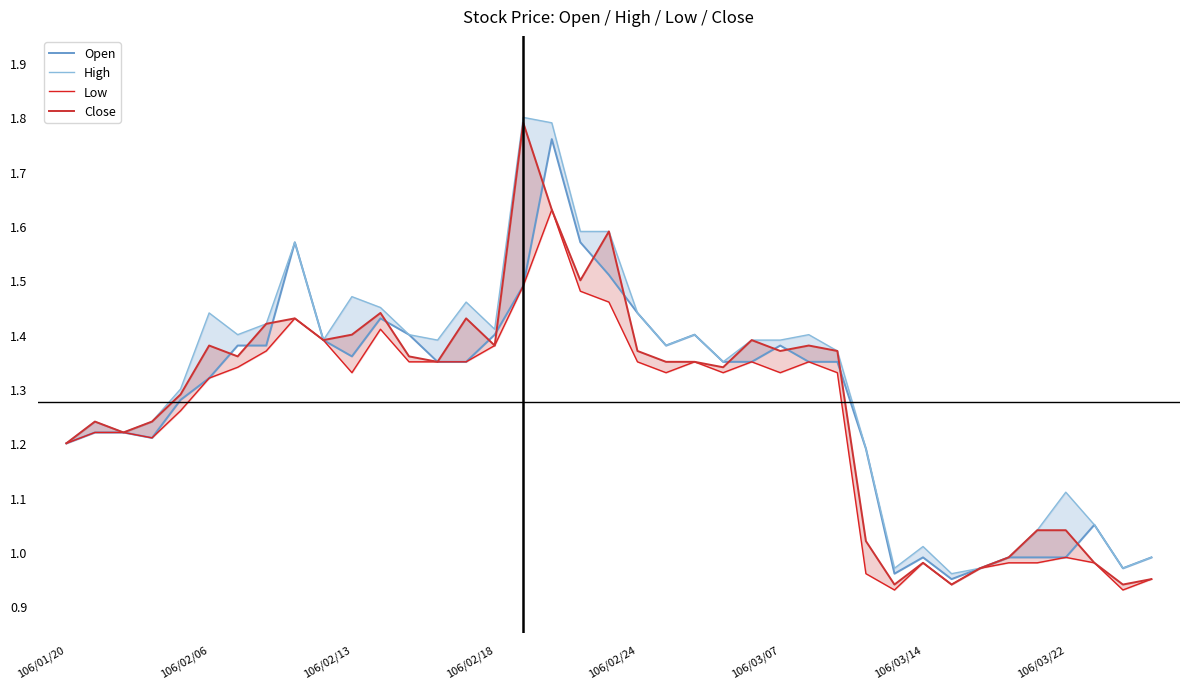

At which category does the chart reach its minimum across all series?

29